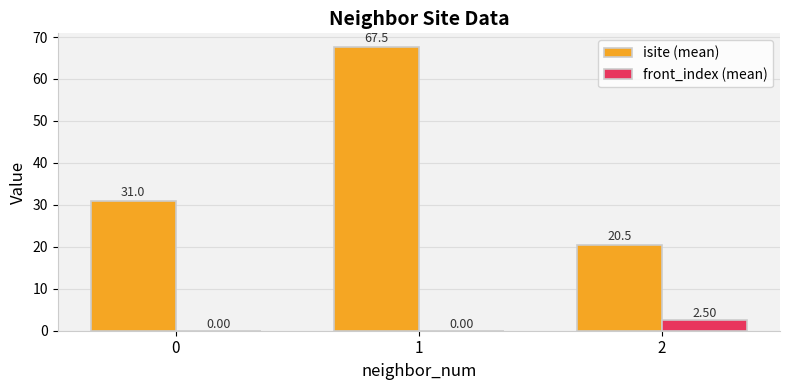

Which series has the widest spread of values?

isite (mean)